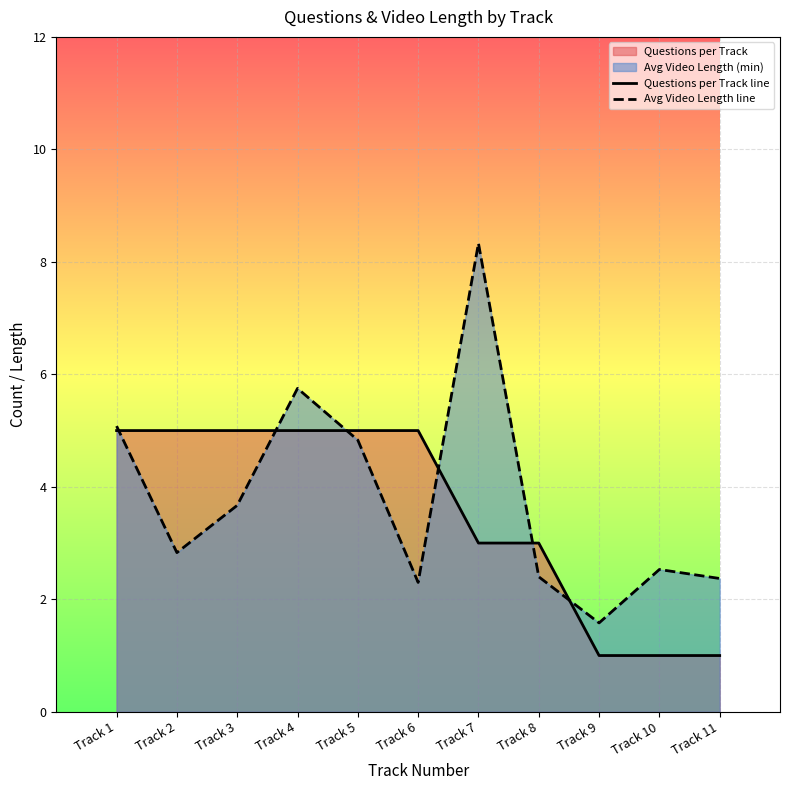

Reading left to right, extract all data points from this chart.

Questions per Track line: 5.0	5.0	5.0	5.0	5.0	5.0	3.0	3.0	1.0	1.0	1.0
Avg Video Length line: 5.1	2.8	3.7	5.8	4.8	2.3	8.3	2.4	1.6	2.5	2.4